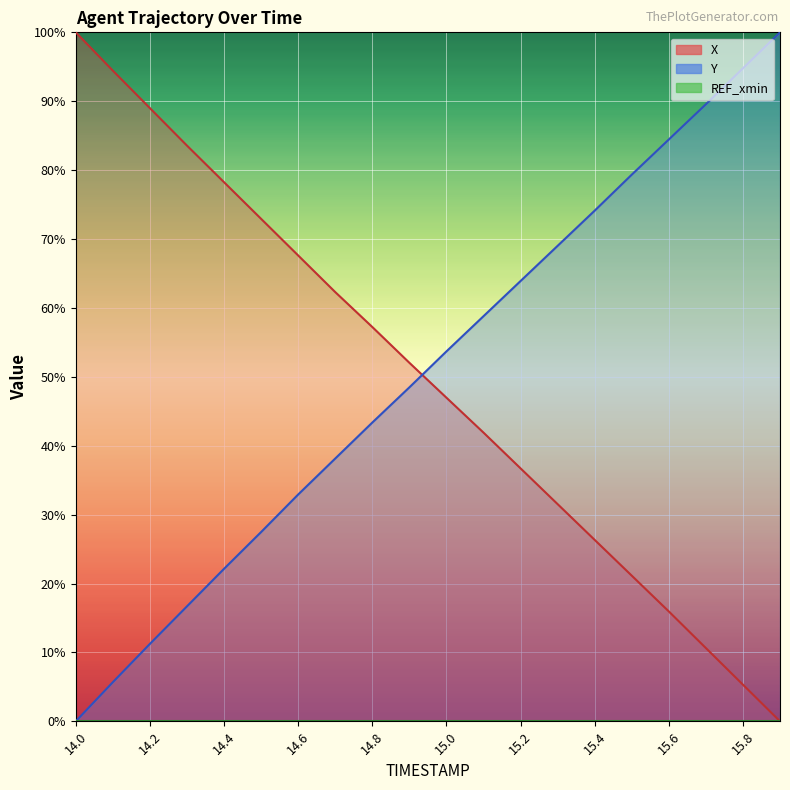

What is the label of the 17th point from the left?

15.6